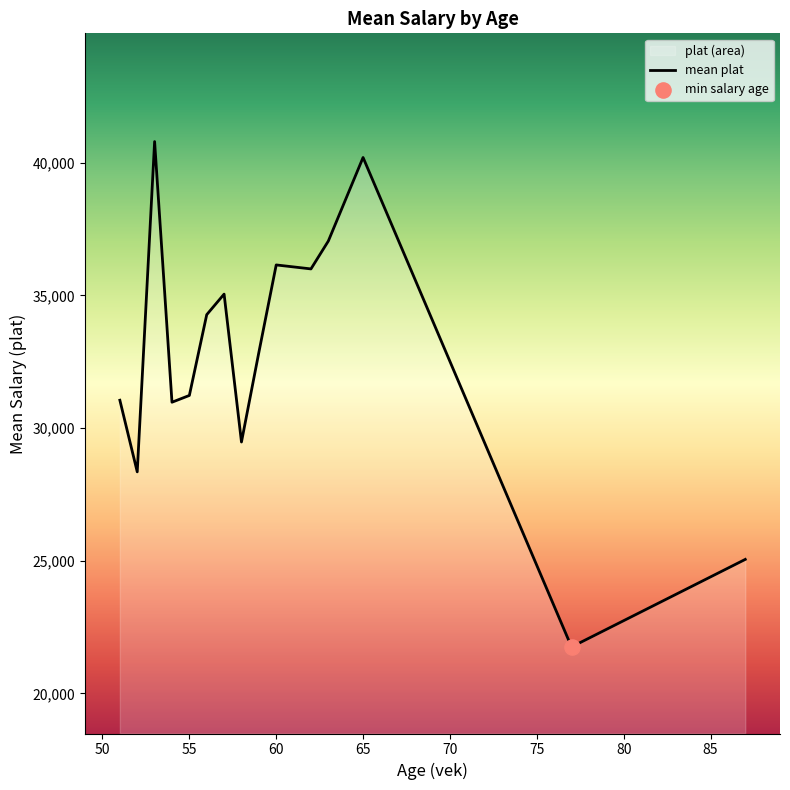

What is the minimum value shown in the chart?

21750